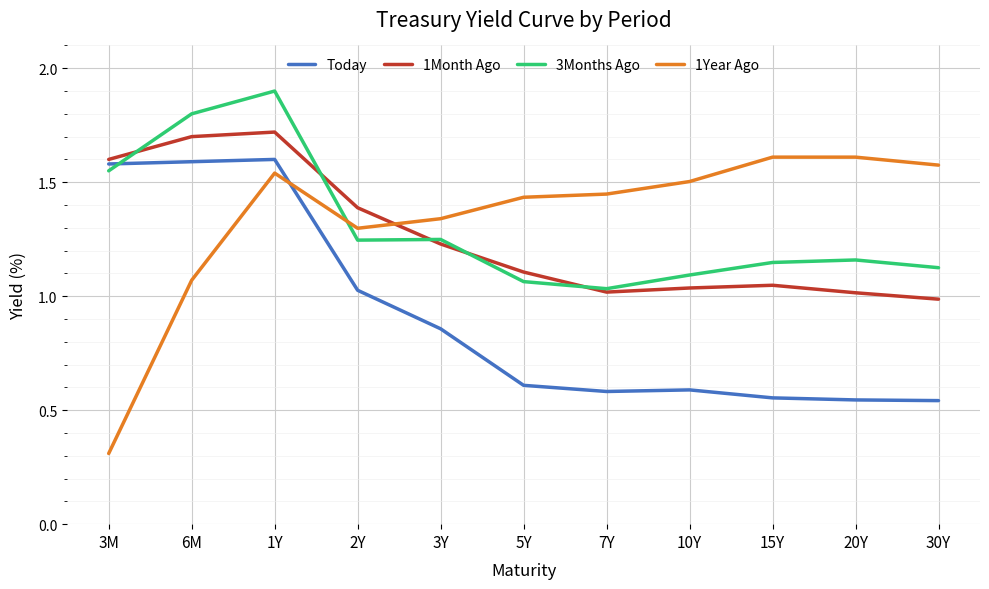

True or false: 3Months Ago has a value of 1.8 at 6M.

True